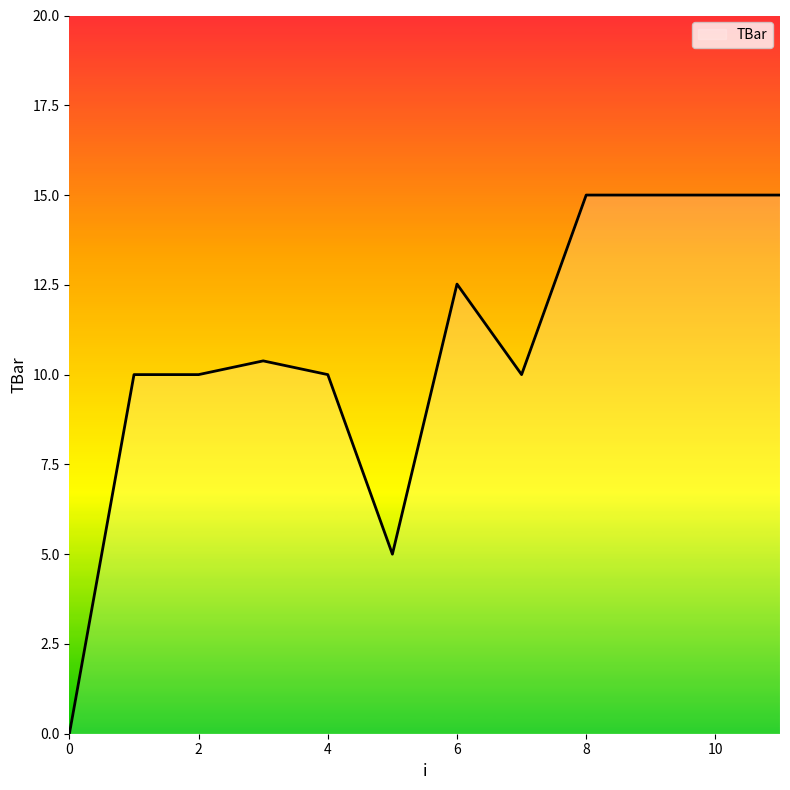

What is the maximum value shown in the chart?

15.0